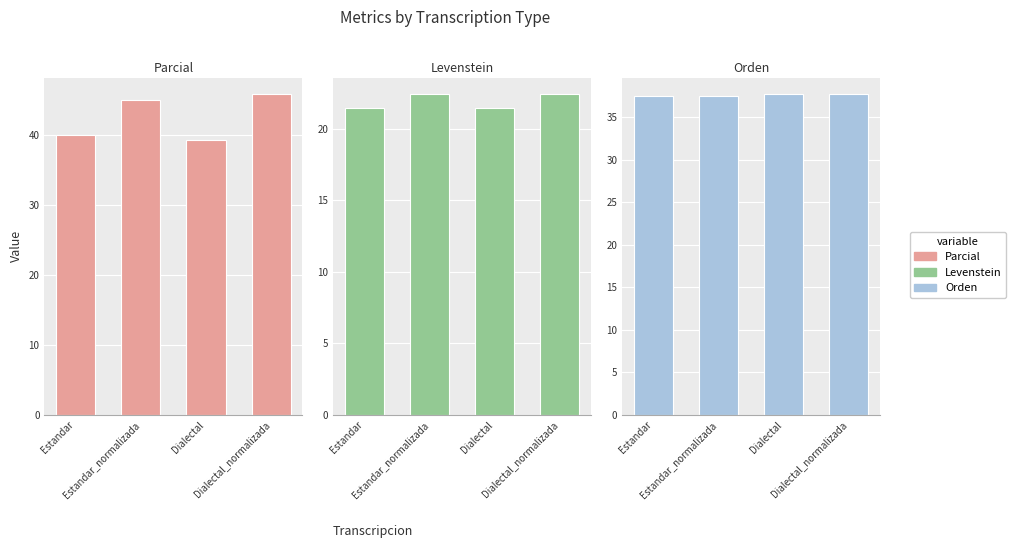

Is it true that Orden equals 50.8 at Estandar?

False